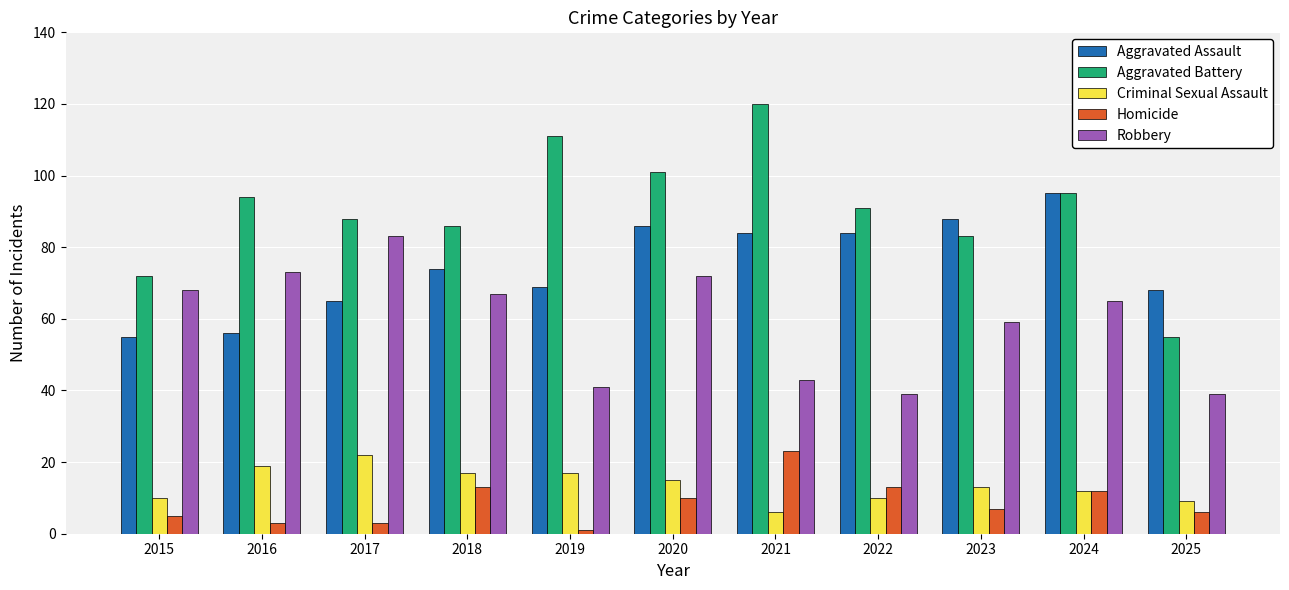

What is the total value across all series at 2020?

284